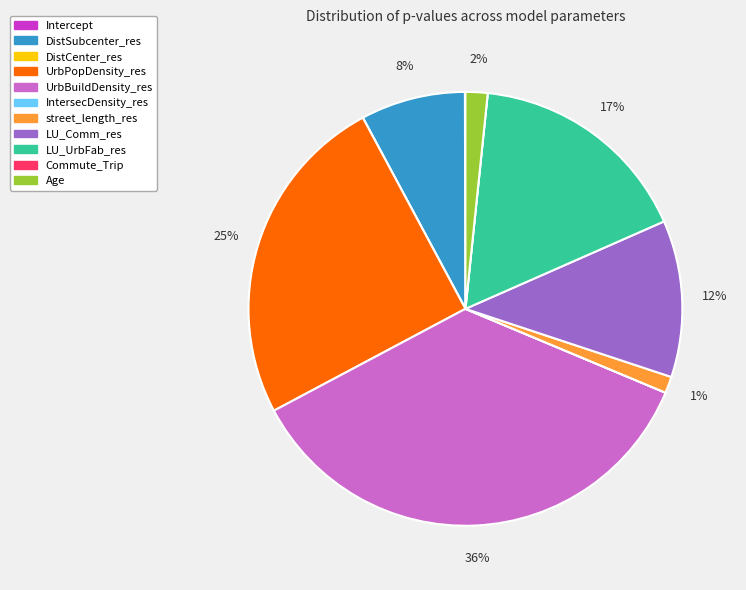

Do LU_UrbFab_res and LU_Comm_res together represent more than half of the pie?

No